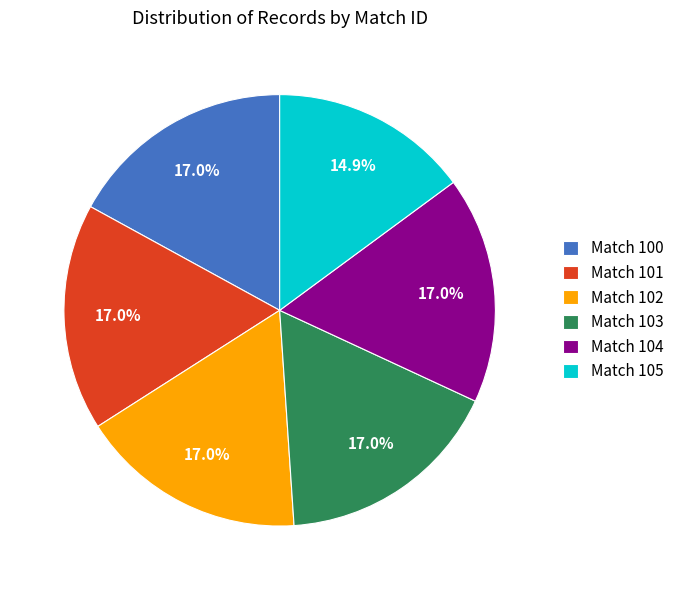

Is Match 102 the majority of the pie?

No